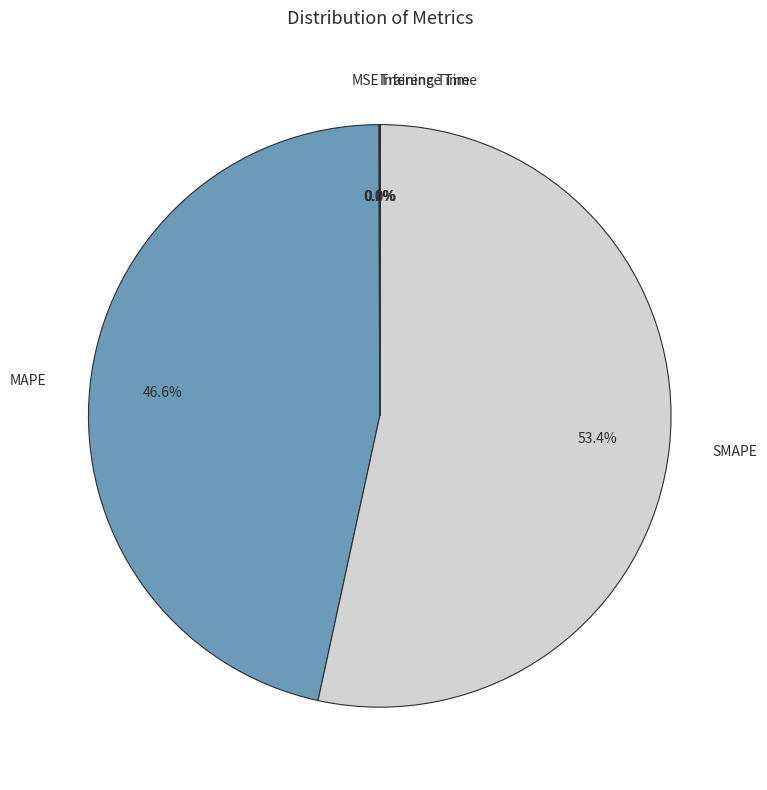

How much of the chart is everything except MAPE?

53.4%